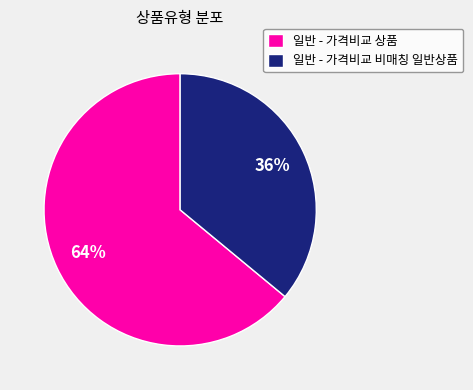

Is it true that 일반 - 가격비교 상품 is 76% of the pie?

False